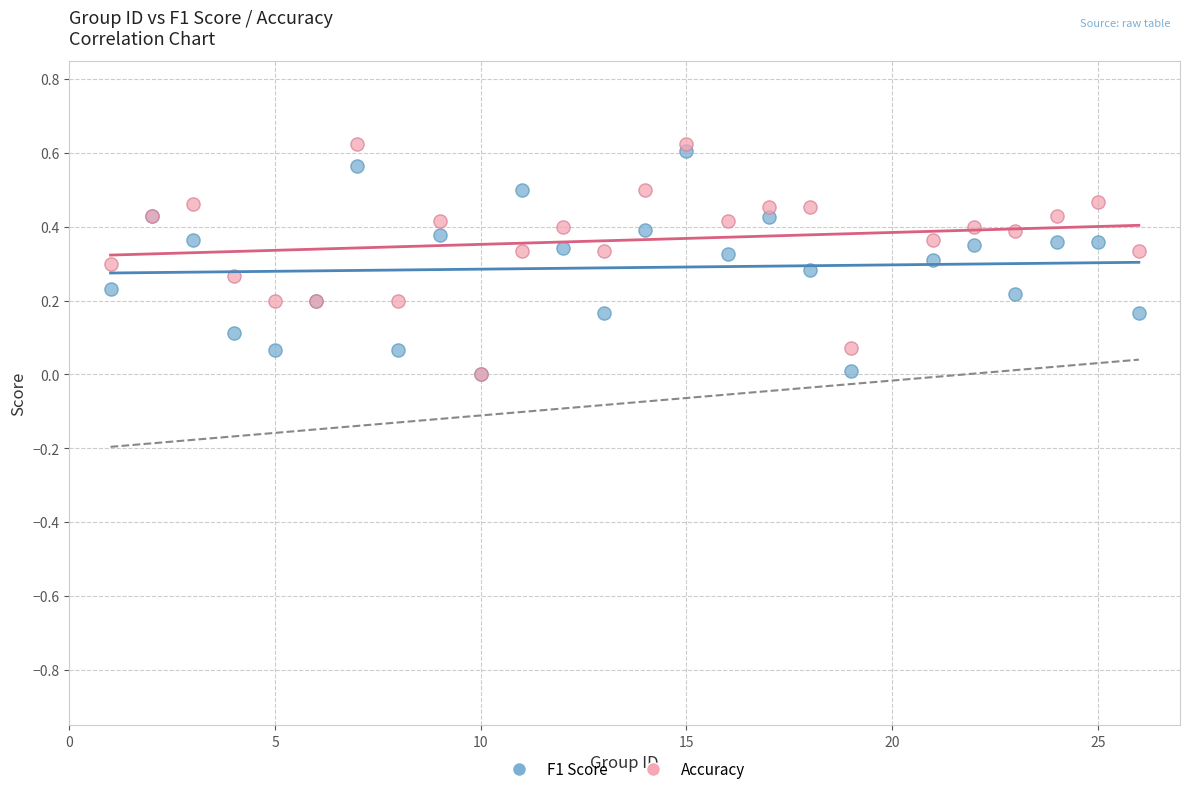

What are all the series names shown in the legend?

F1 Score, Accuracy